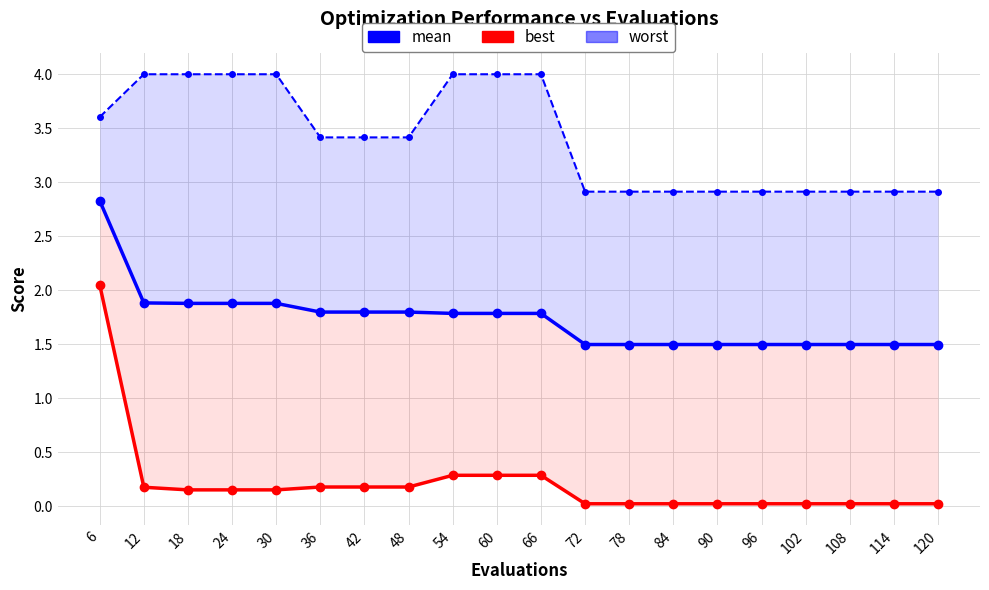

At how many categories does at least one series exceed 0?

20